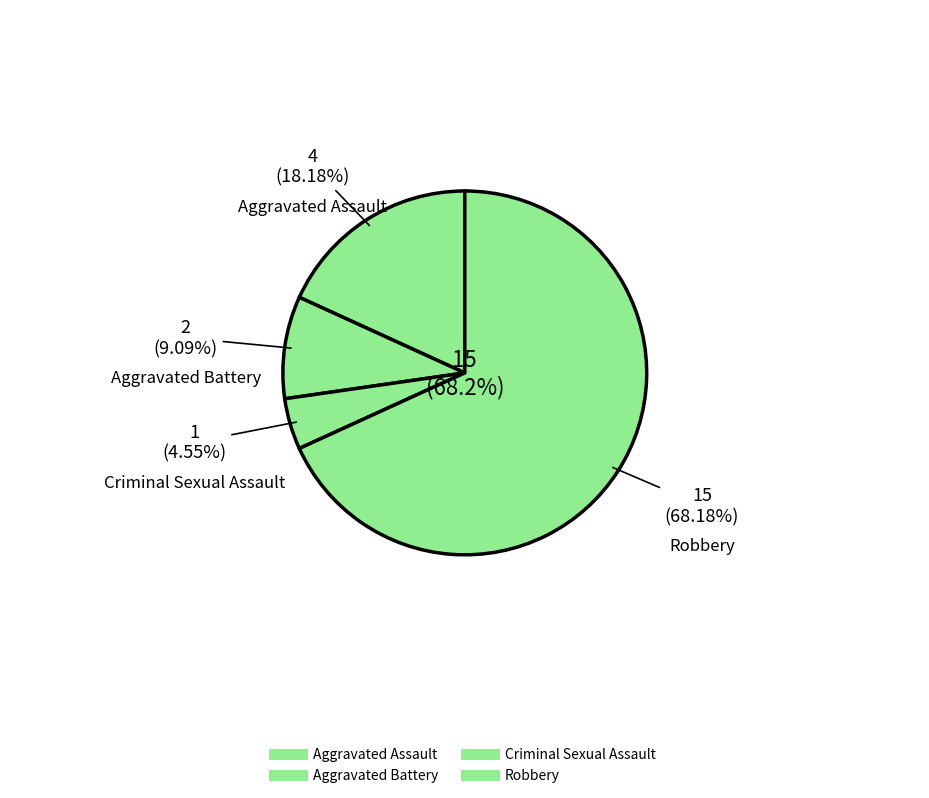

To the nearest percent, what is the average slice percentage?

25%